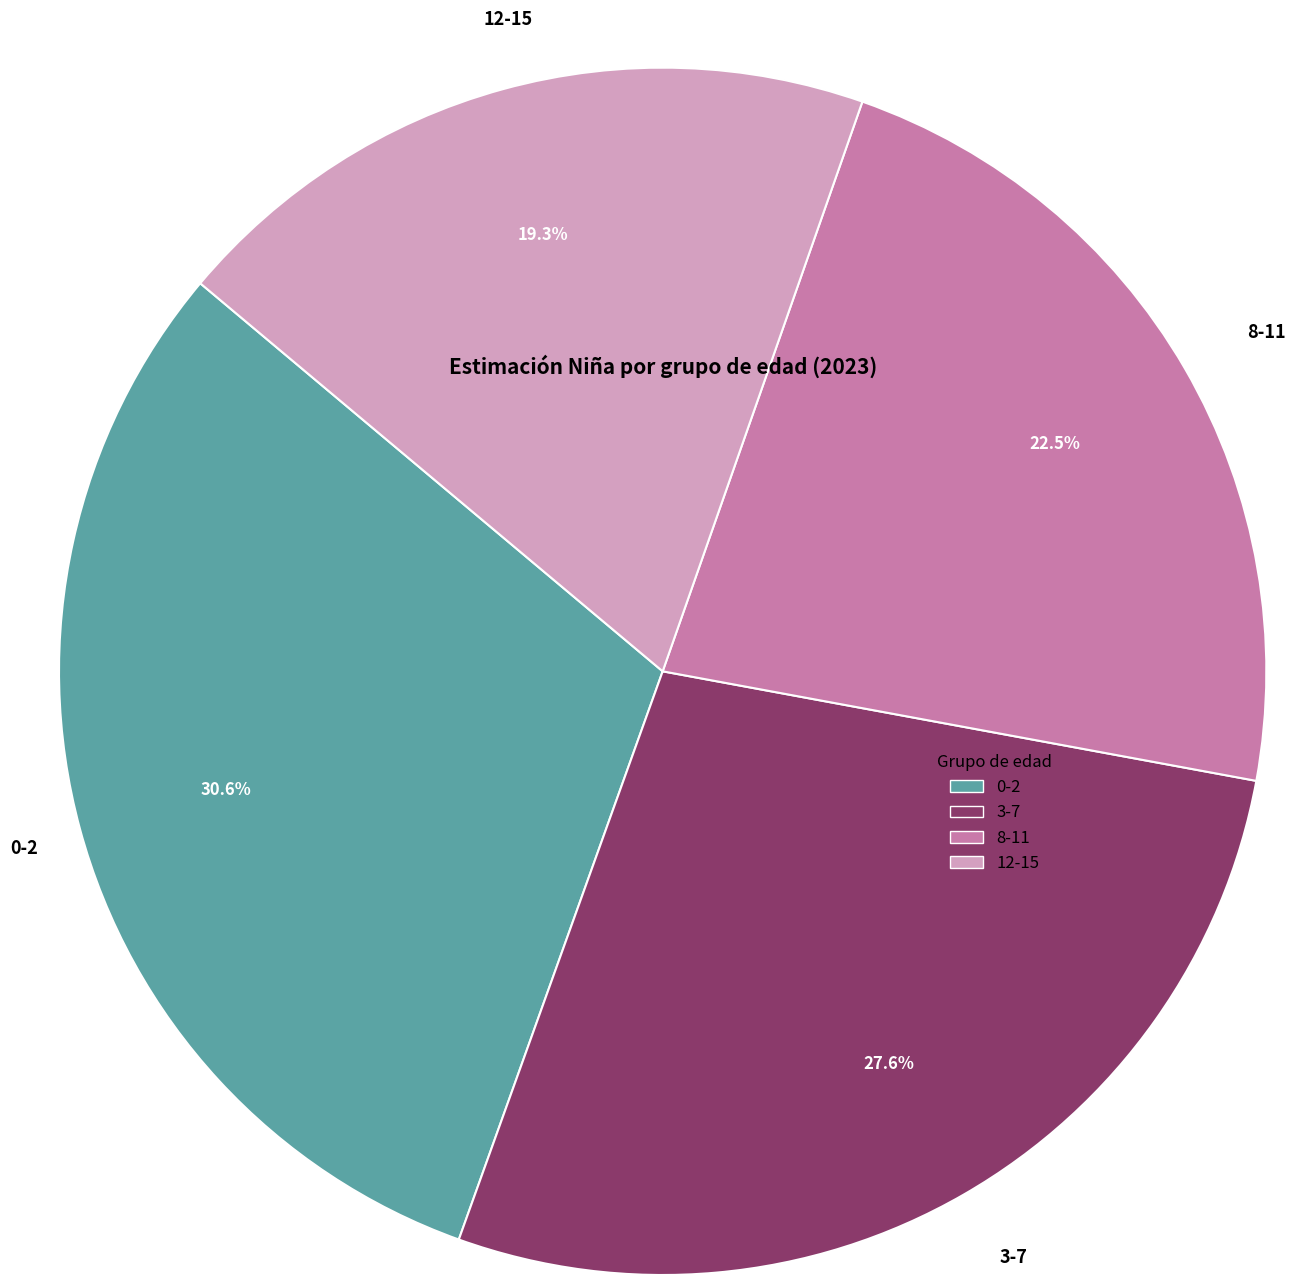

Is there any slice that represents more than half of the pie?

No